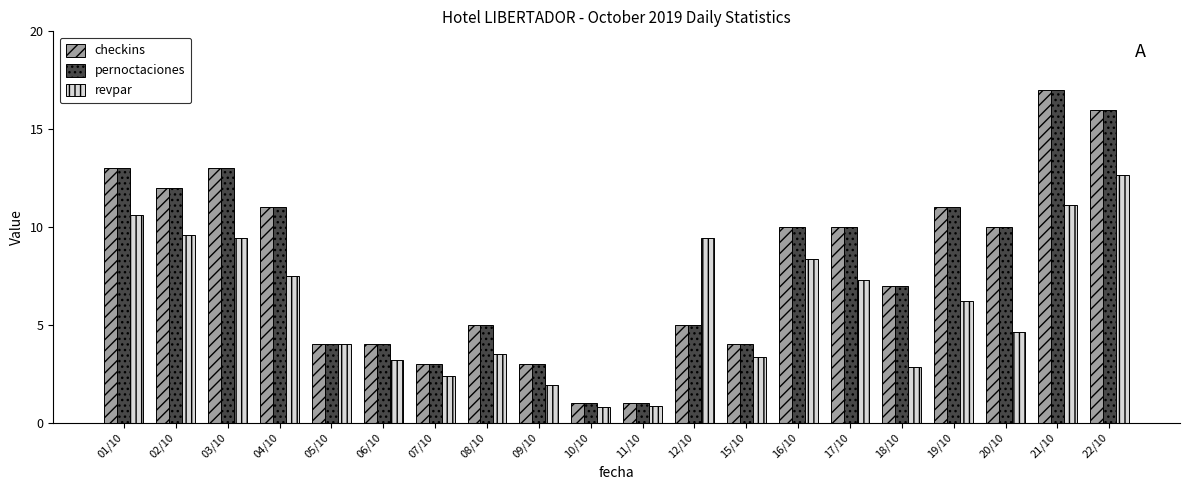

What is the average value of the revpar series?

6.0